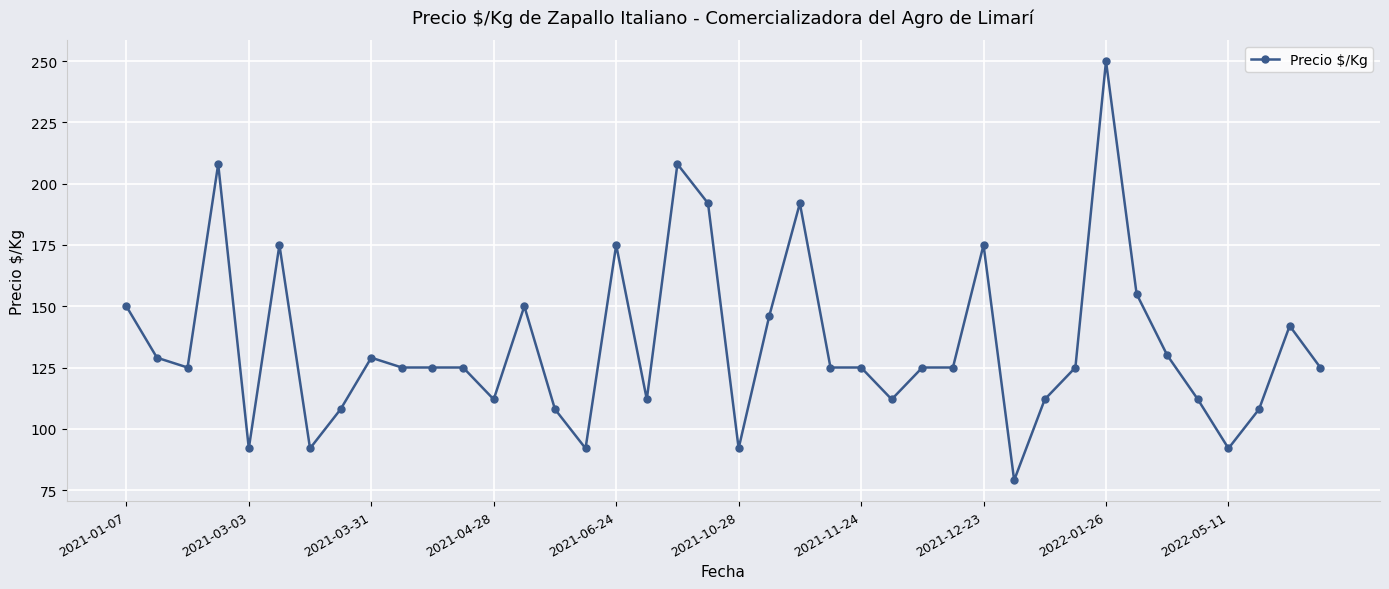

What is the greatest value displayed?

250